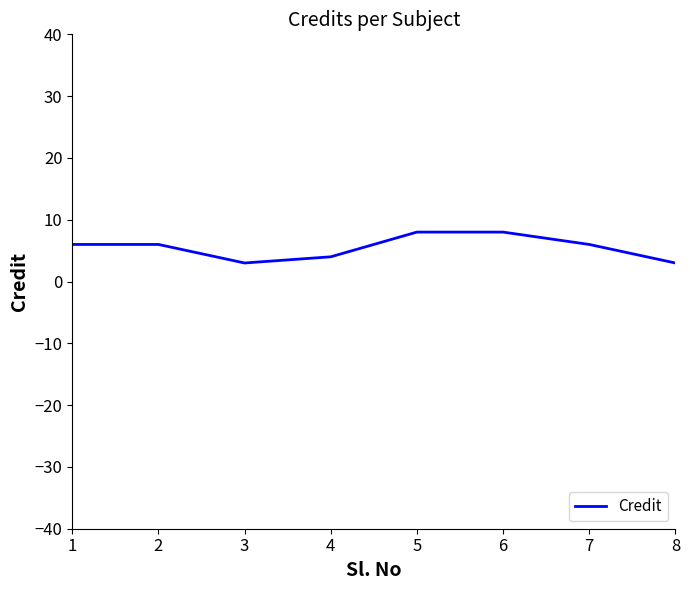

Count the number of data series in this chart.

1